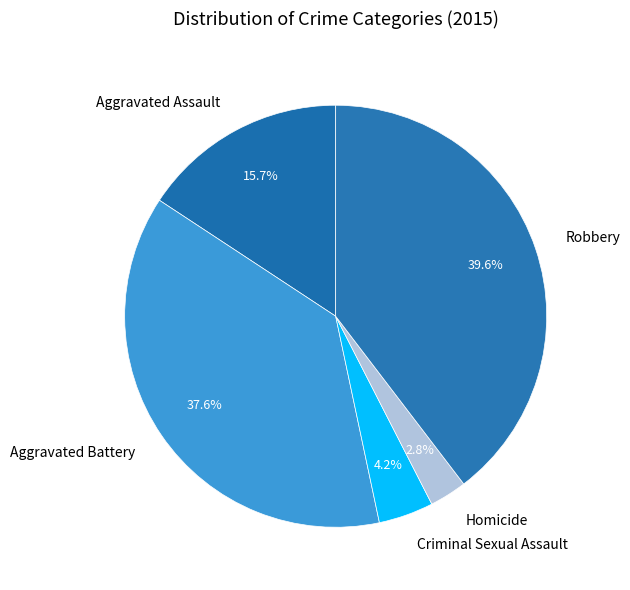

True or false: Aggravated Assault accounts for 6% of the total.

False